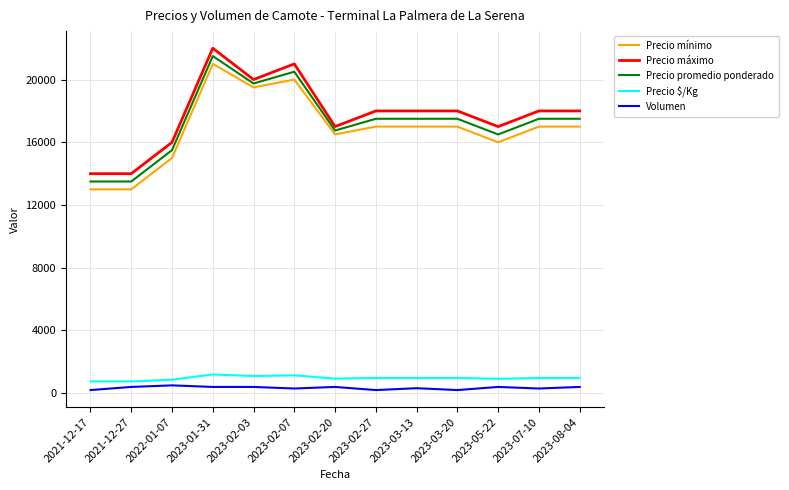

List the series in order of their peak value, highest first.

Precio máximo, Precio promedio ponderado, Precio mínimo, Precio $/Kg, Volumen